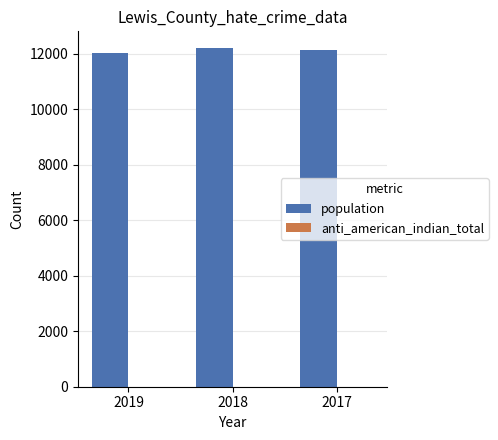

What is the spread (max minus min) of values at 2017?

12154